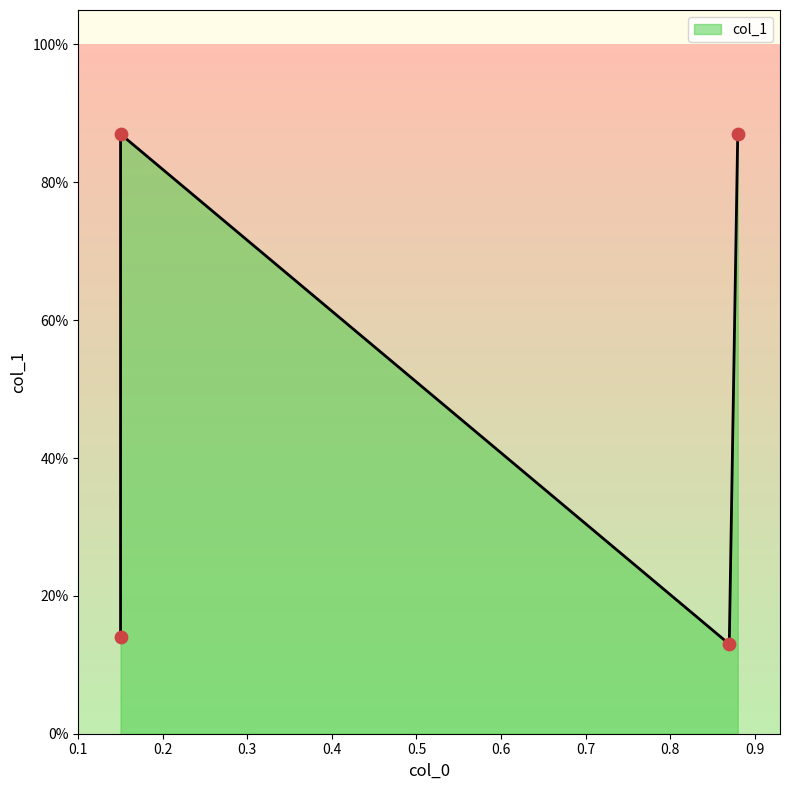

Between 0.15 and 0.88, which is larger?

0.88